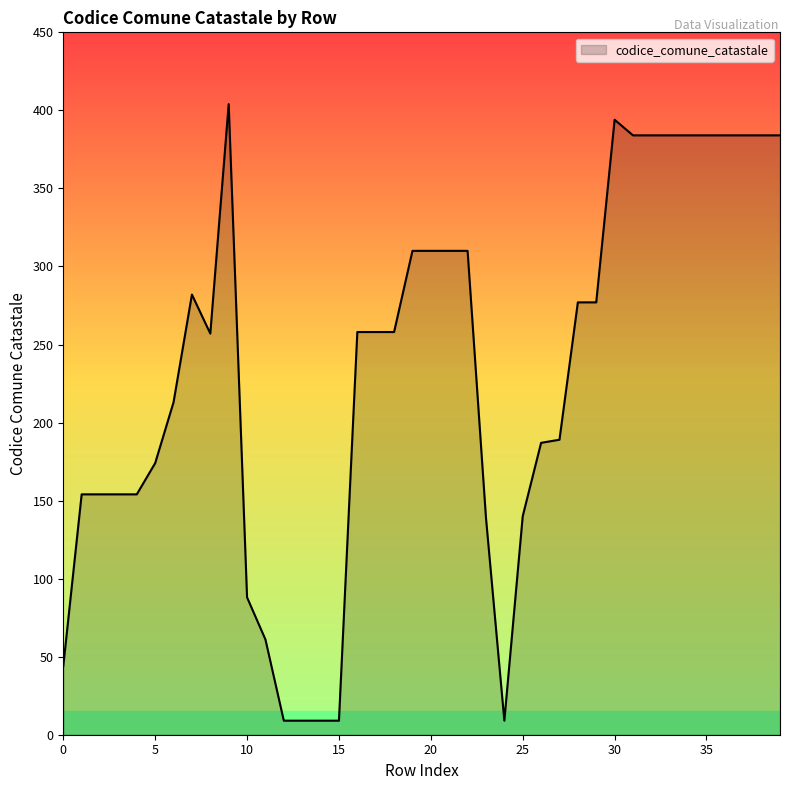

What is the greatest value displayed?

404